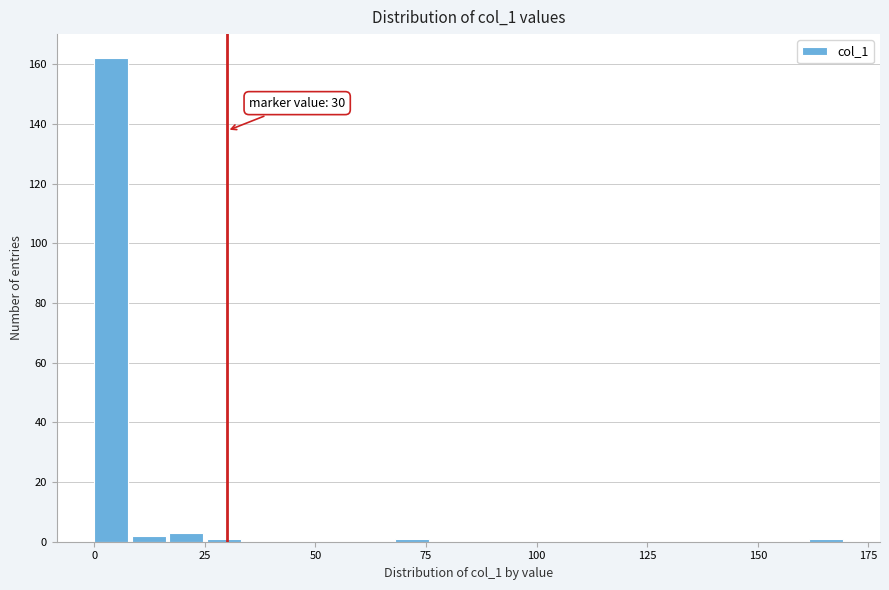

Read against the x-axis, roughly where is the centre of the tallest bar?

5